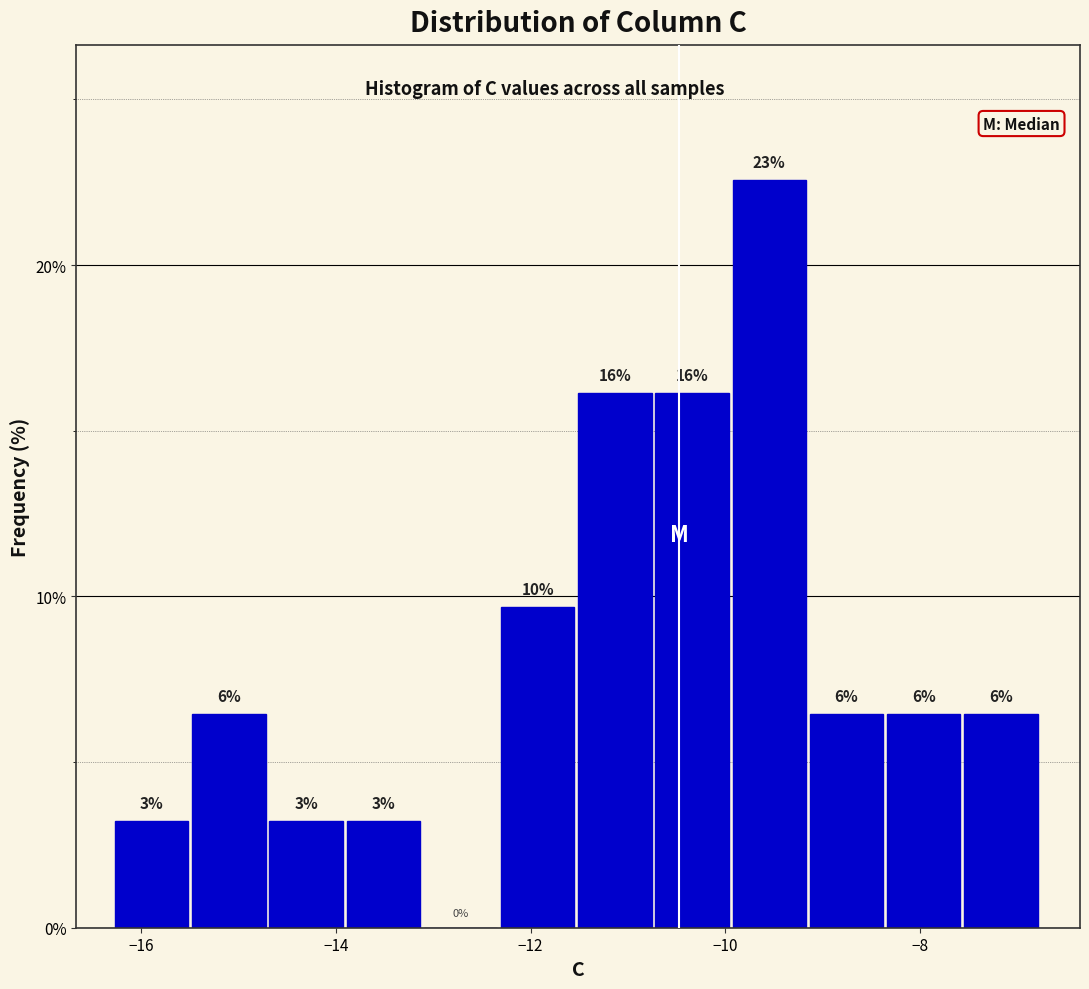

Around what value on the x-axis is the tallest bar? Give the approximate position of its centre, as read against the axis.

-9.6